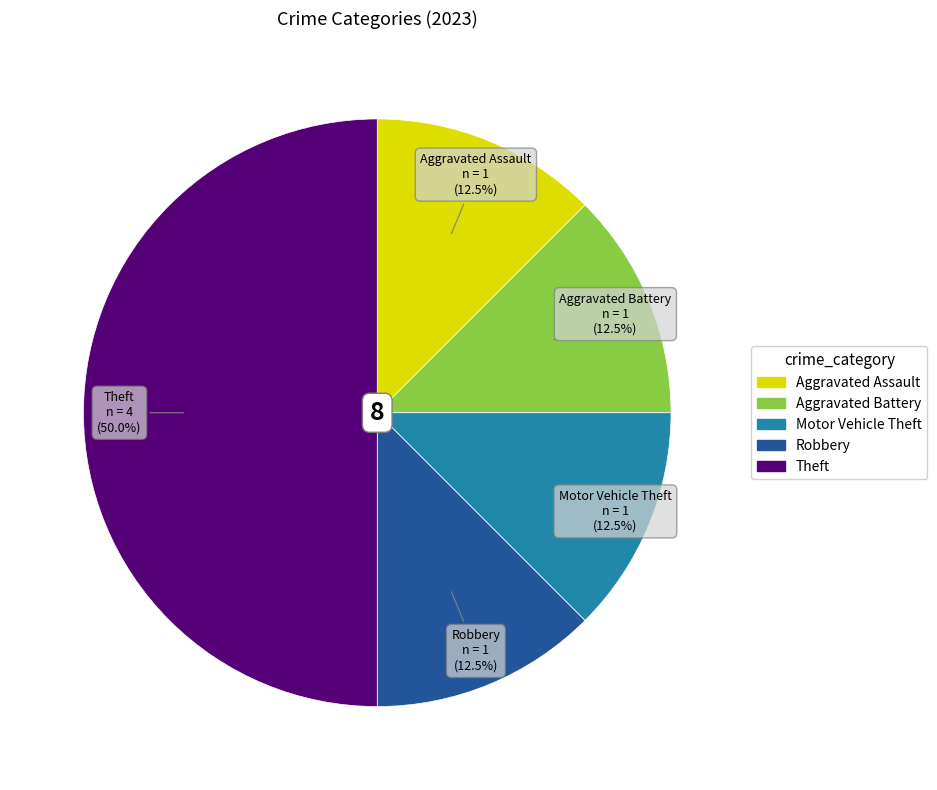

Count the number of slices in the pie.

5